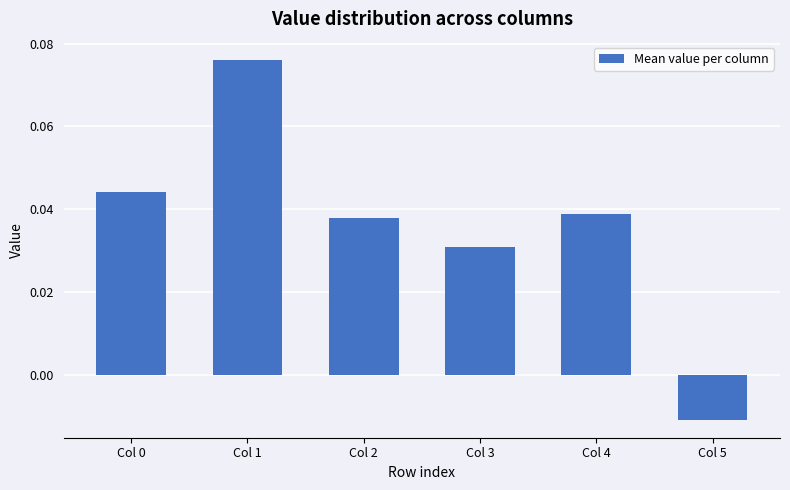

At which label is the value closest to 0?

Col 5